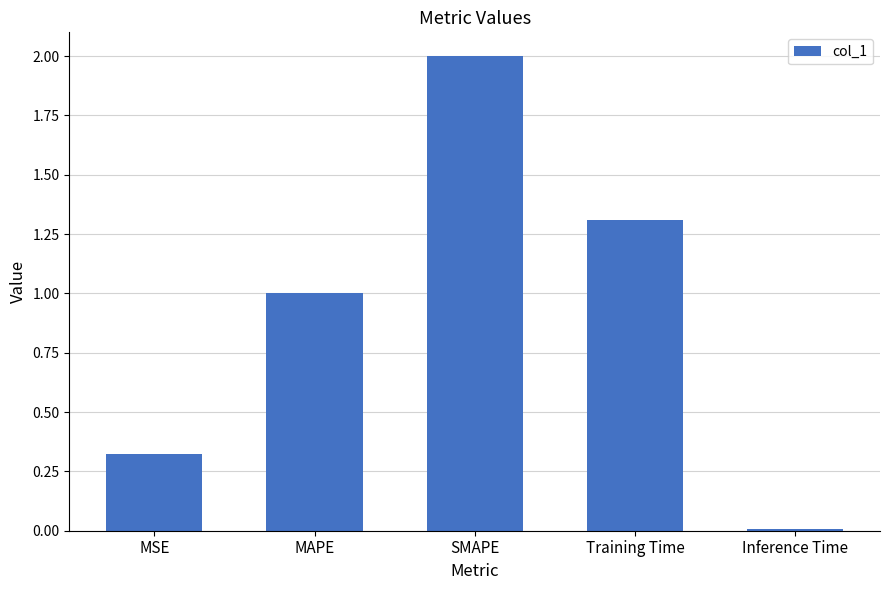

Is it true that the value at Inference Time is 0.0?

True